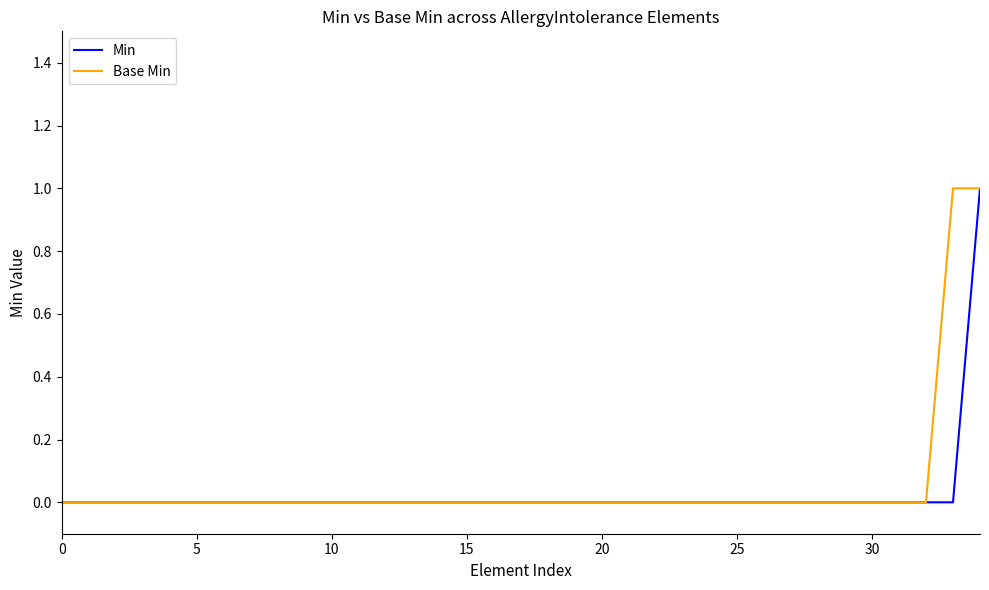

What are all the series names shown in the legend?

Min, Base Min